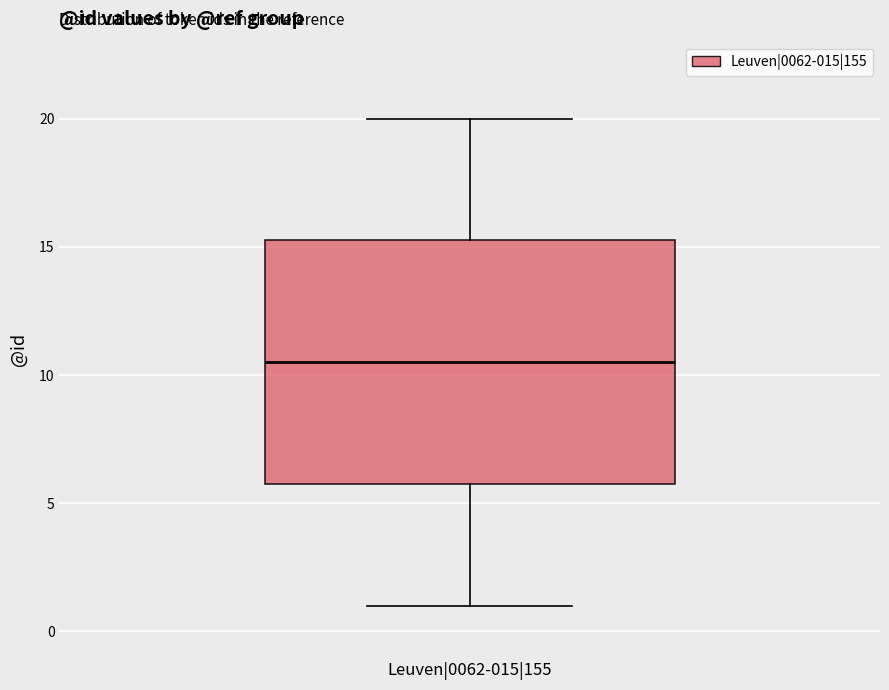

Where does the upper whisker of the box for Leuven|0062-015|155 end on the y-axis? The values are not printed on the chart, so give them approximately, as read against the axis.

20.0